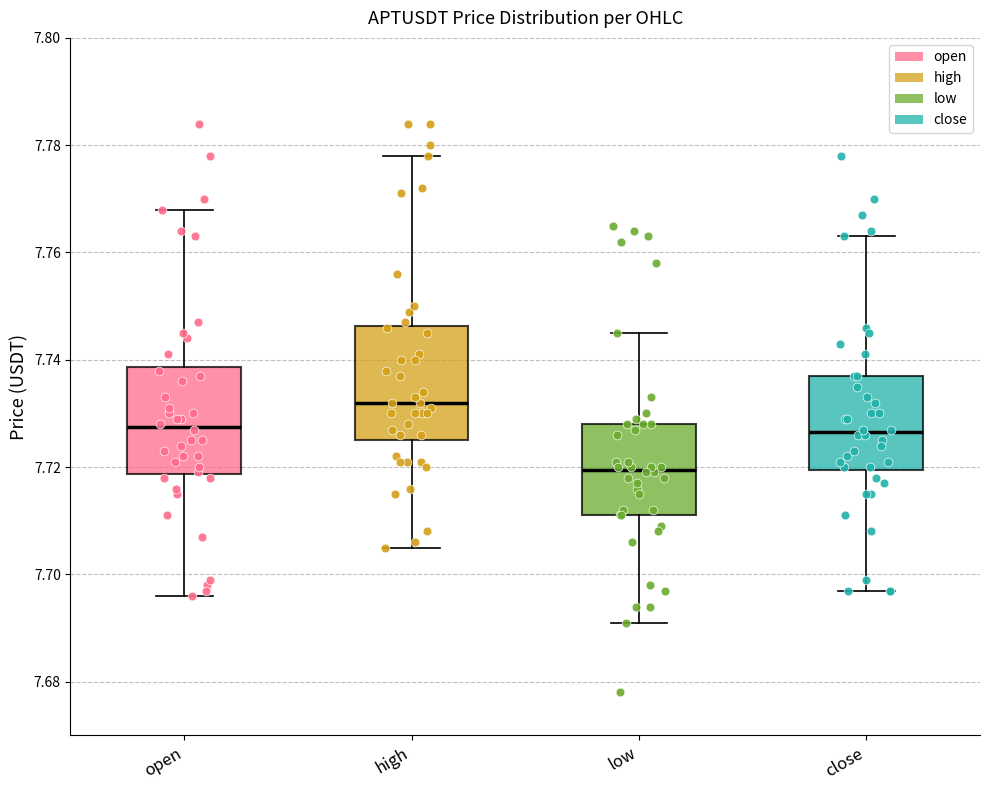

Which box's median line is the highest?

high